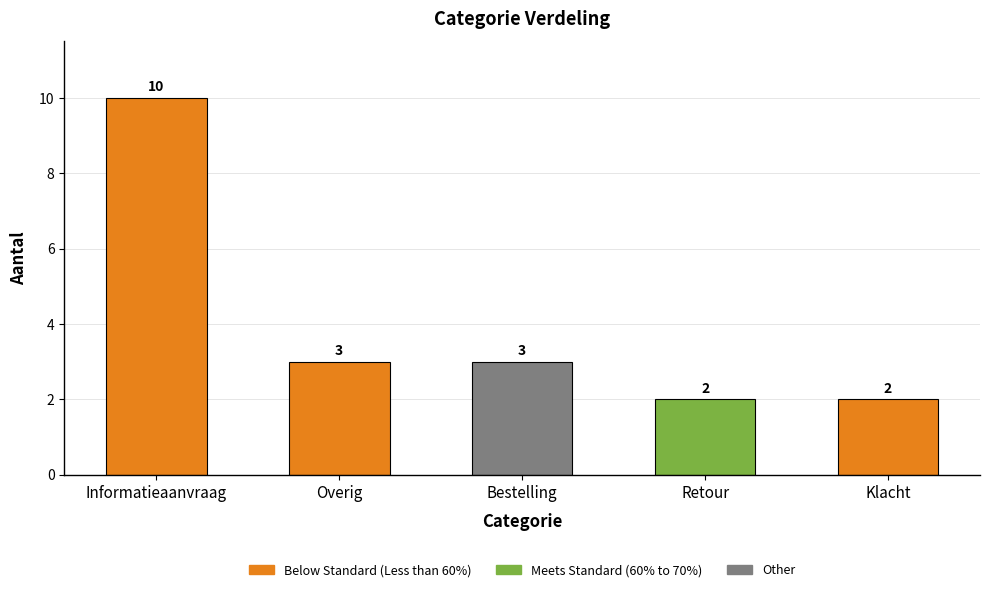

At which category does the chart reach its peak across all series?

Informatieaanvraag